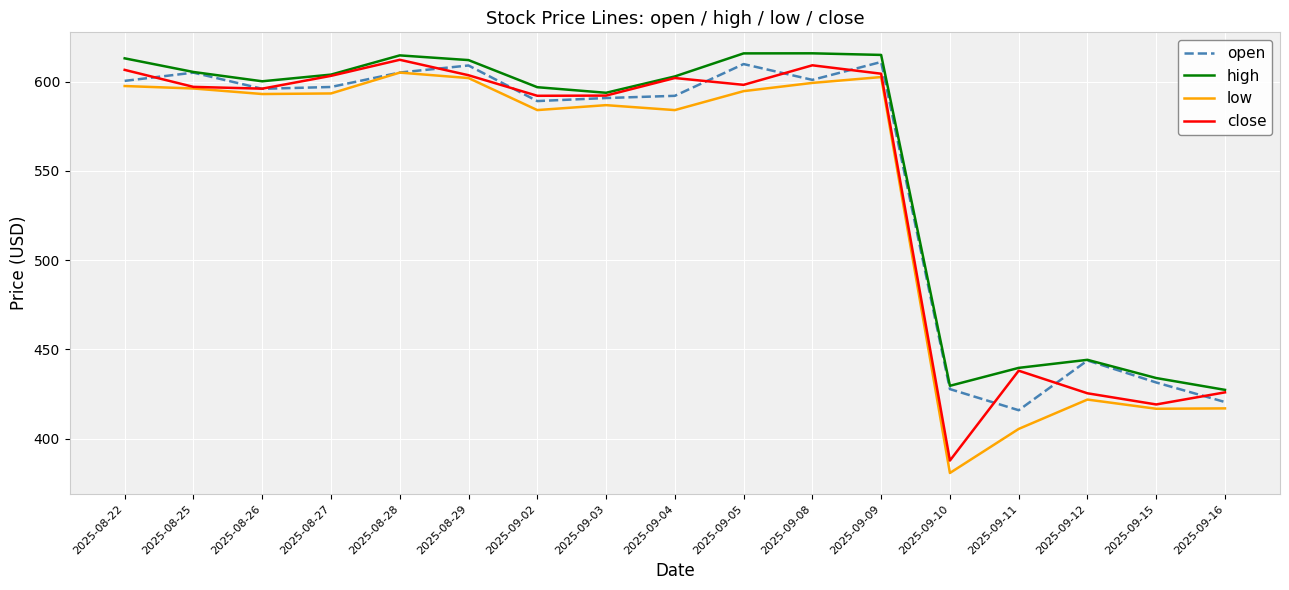

What is the smallest value displayed?

380.8